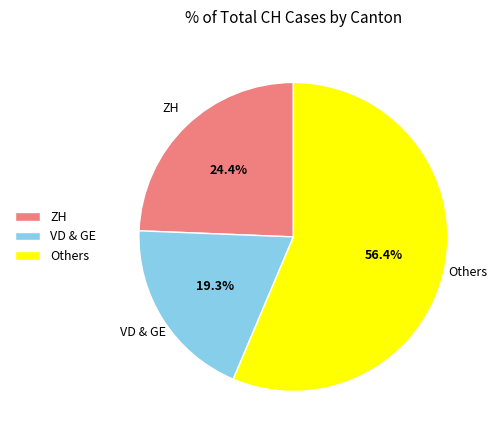

Does Others represent more than half of the total?

Yes